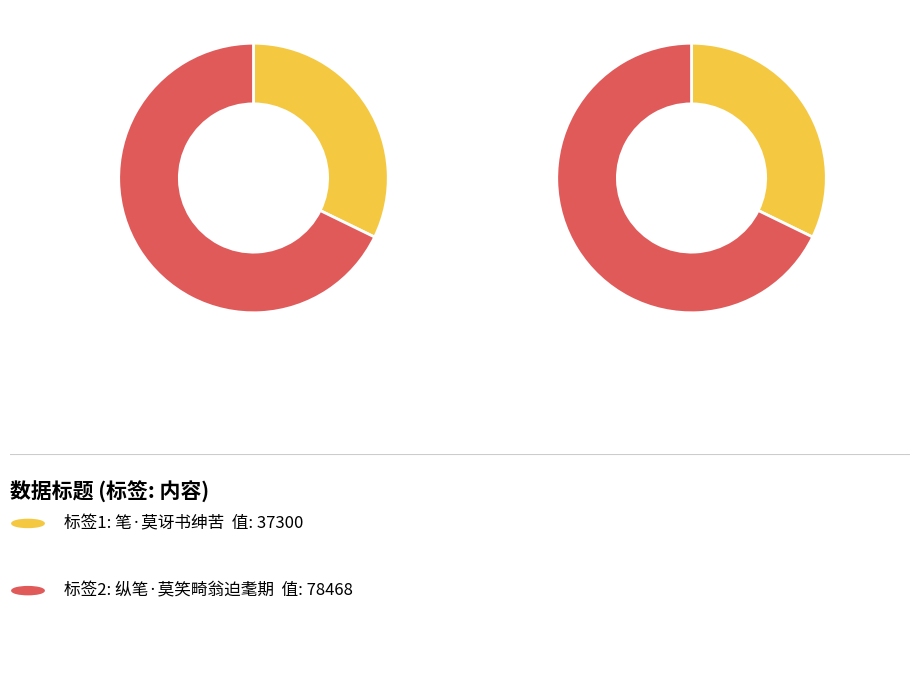

Rank the categories by value from lowest to highest.

笔·莫讶书绅苦, 纵笔·莫笑畸翁迫耄期